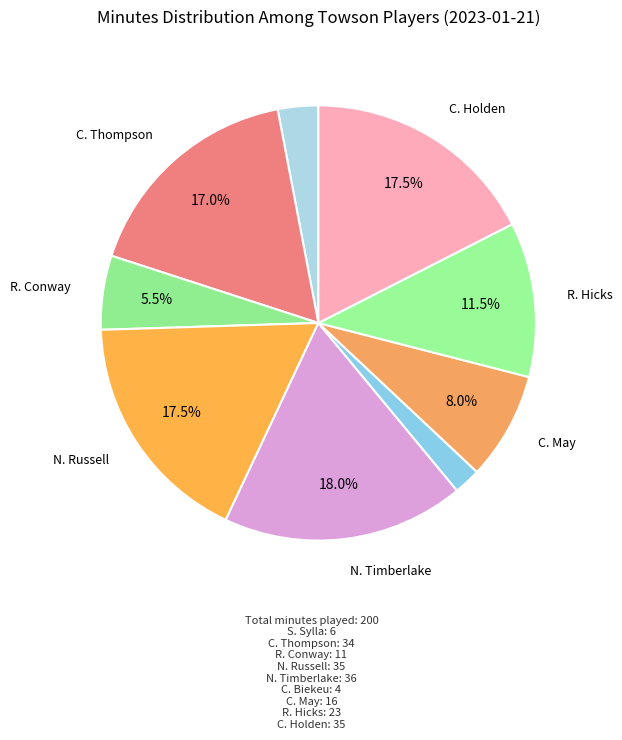

Which category has the biggest portion of the pie?

N. Timberlake